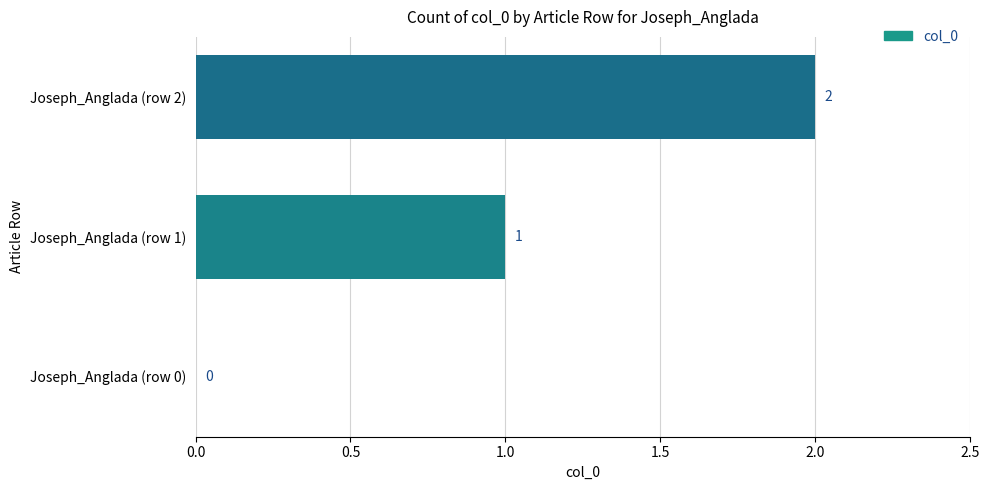

At which category does the chart reach its peak across all series?

Joseph_Anglada (row 2)